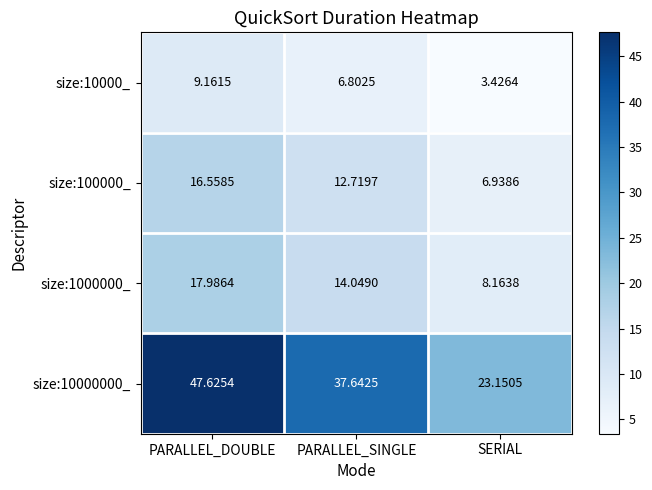

At which category does the chart reach its peak across all series?

PARALLEL_DOUBLE